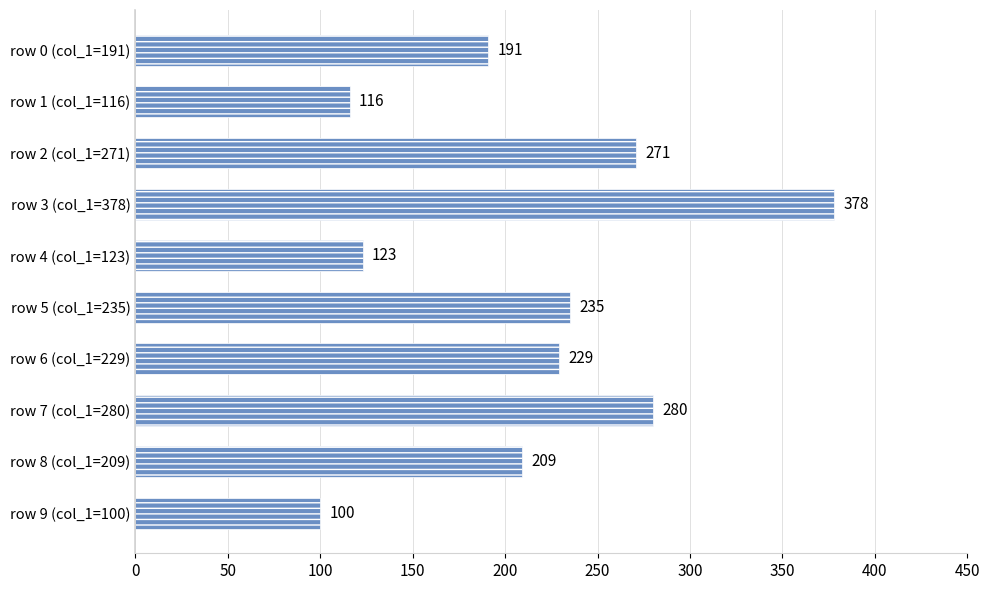

Reading top to bottom, list all the values displayed in this chart.

row 0 (col_1=191)=191	row 1 (col_1=116)=116	row 2 (col_1=271)=271	row 3 (col_1=378)=378	row 4 (col_1=123)=123	row 5 (col_1=235)=235	row 6 (col_1=229)=229	row 7 (col_1=280)=280	row 8 (col_1=209)=209	row 9 (col_1=100)=100